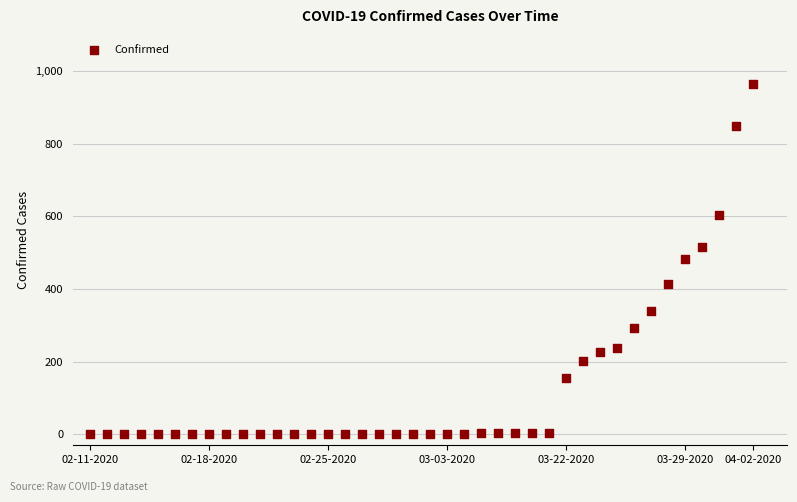

Count the number of points in this scatter plot.

40